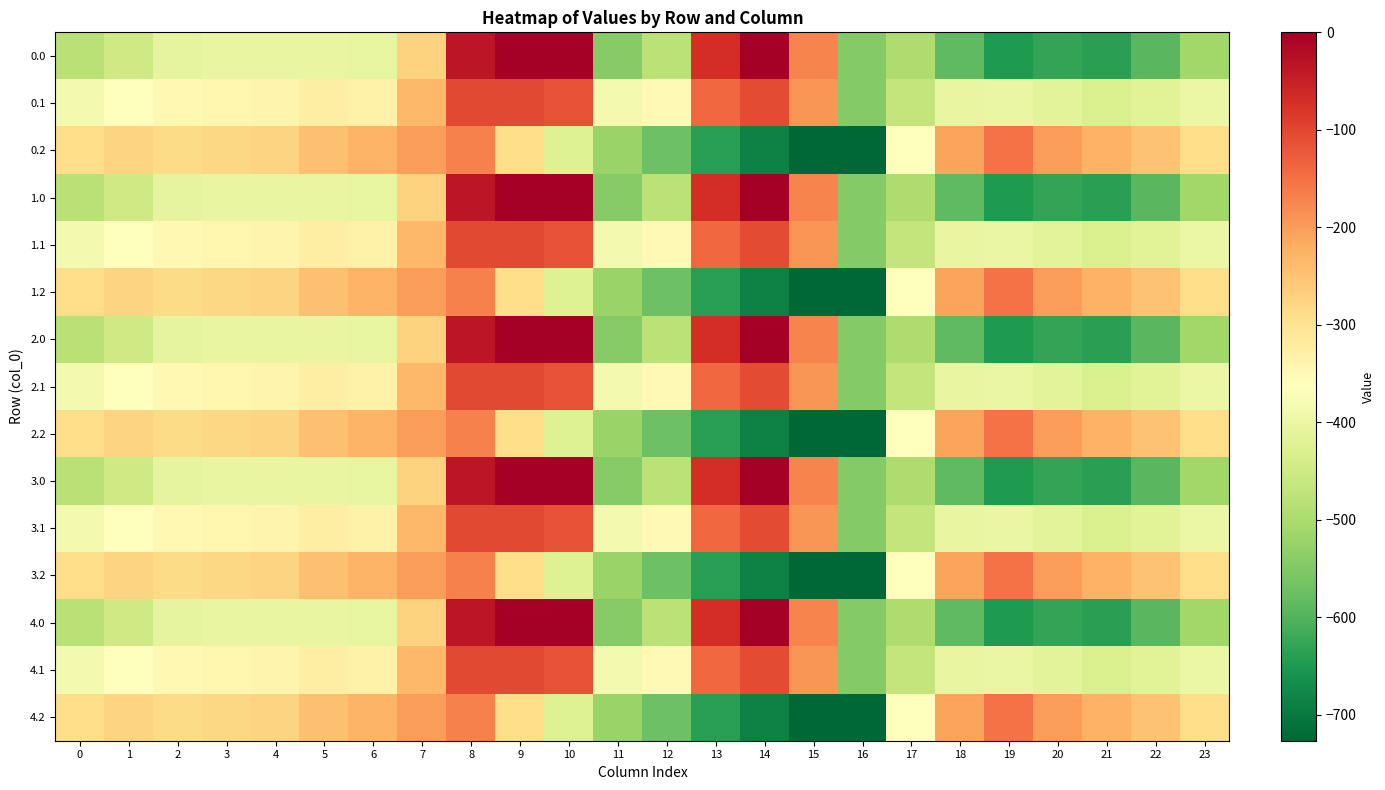

Rank the series by their maximum value, from highest to lowest.

0.0, 1.0, 2.0, 3.0, 4.0, 0.1, 1.1, 2.1, 3.1, 4.1, 0.2, 1.2, 2.2, 3.2, 4.2